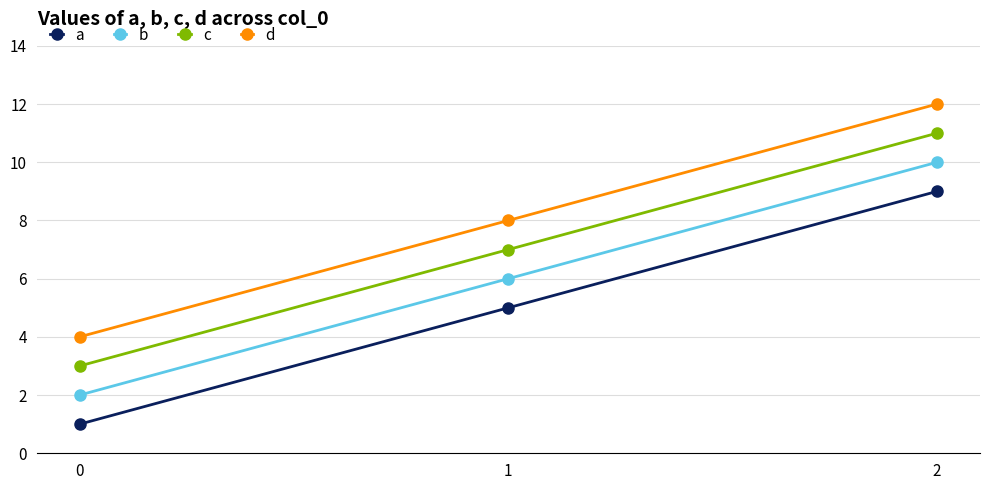

Count the c values in the range 3 to 11.

3